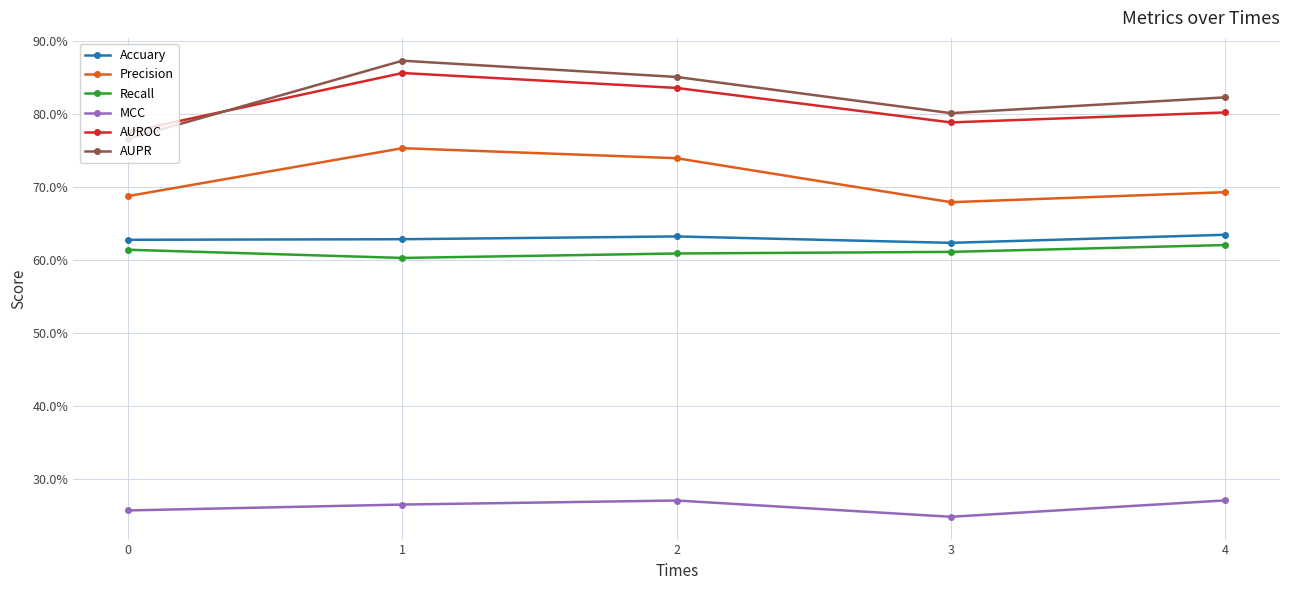

Which series changed the most between 0 and 3?

AUPR